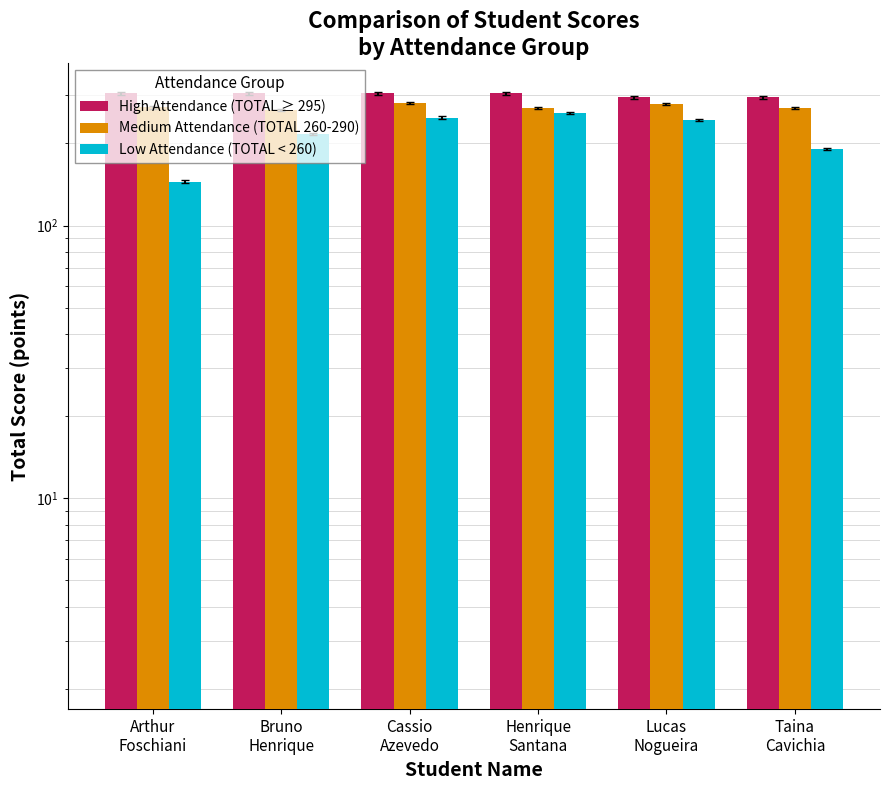

Count the High Attendance (TOTAL ≥ 295) values in the range 295 to 305.

6